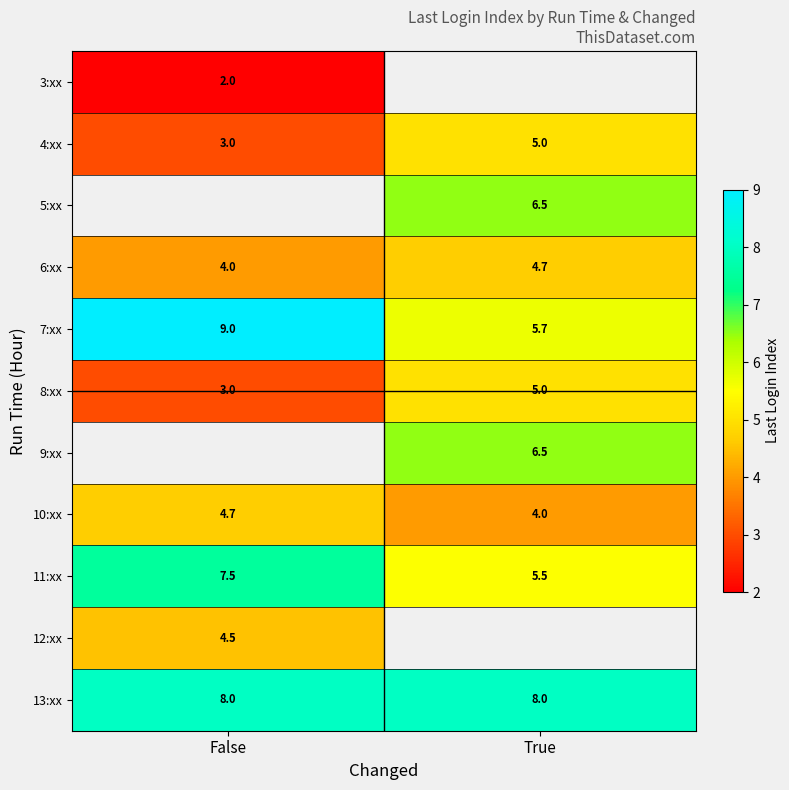

Which label corresponds to the smallest value in the chart?

False